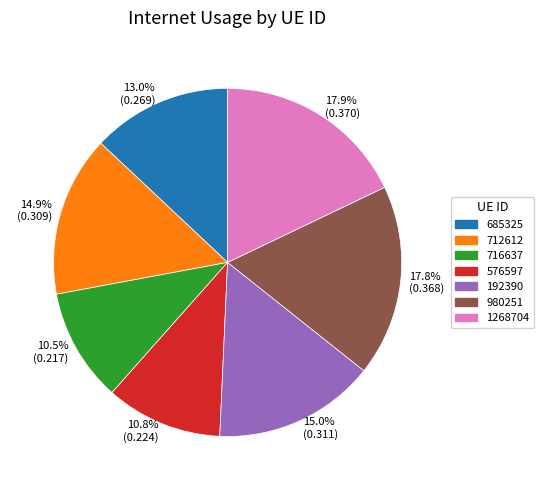

Which has a higher value, 17.9% (0.370) or 10.5% (0.217)?

17.9% (0.370)